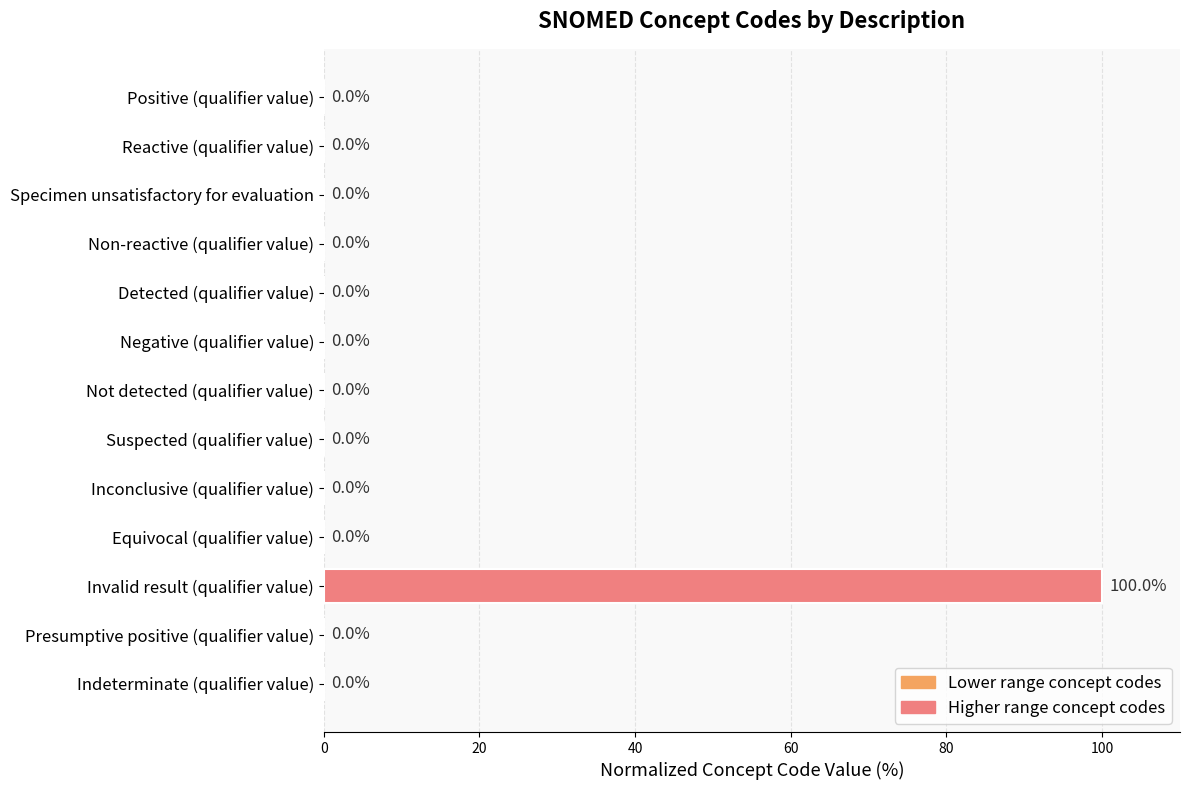

Is it true that the value at Suspected (qualifier value) is 0.0?

True